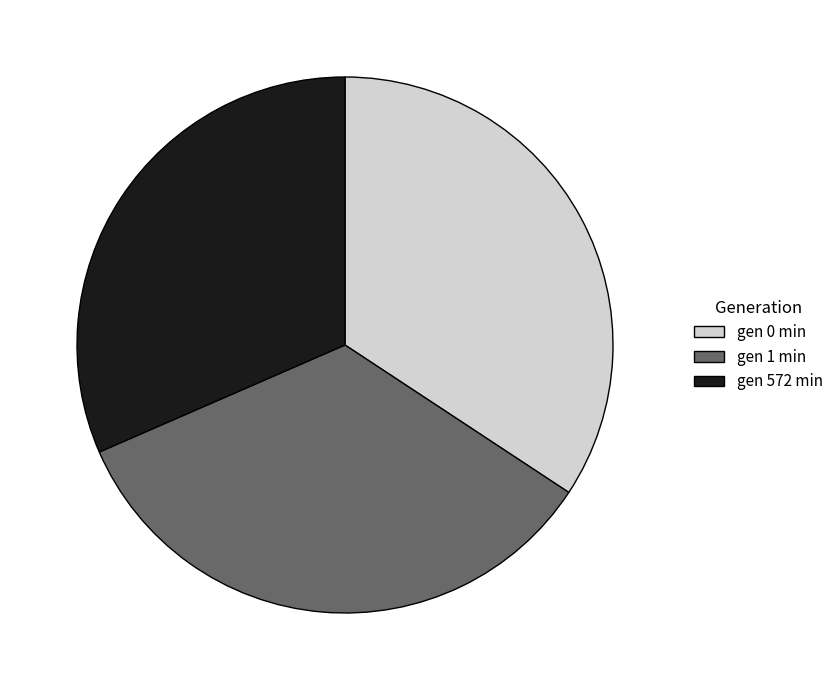

Is the sum of gen 572 min and gen 1 min greater than half?

Yes